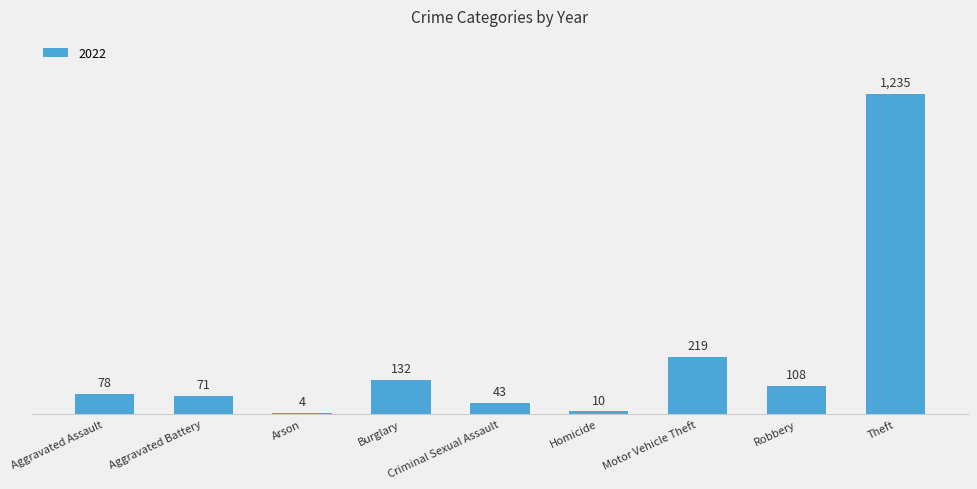

What is the approximate value at Aggravated Assault?

78